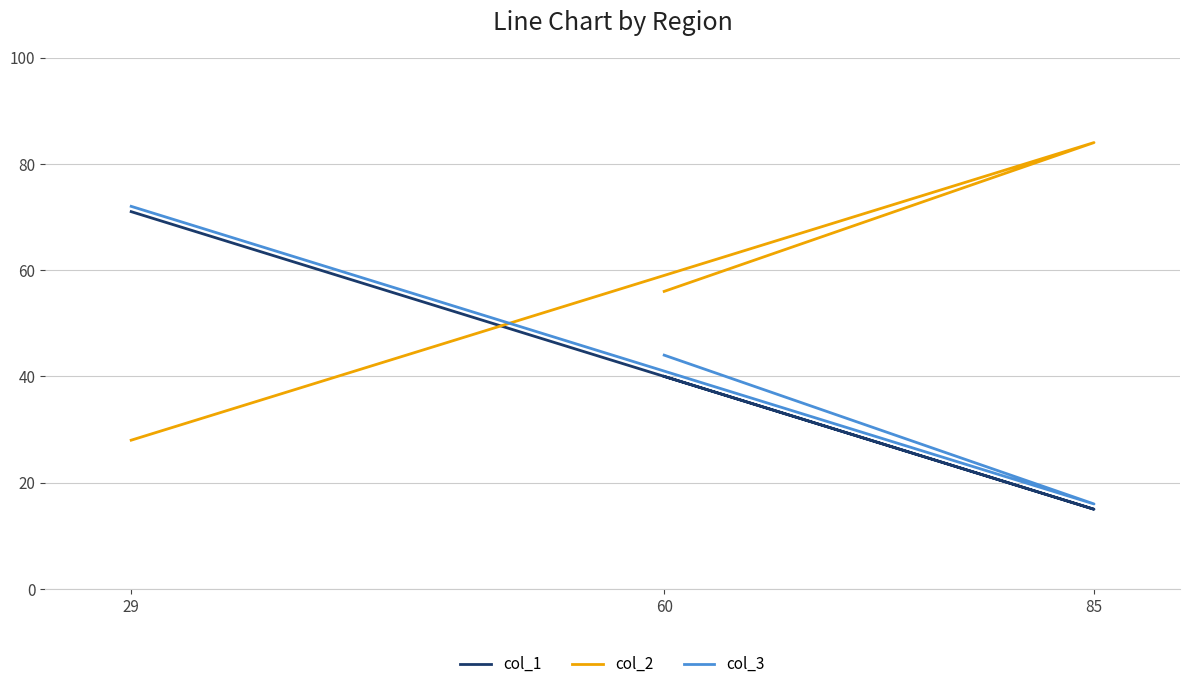

Is this an area chart (filled region under the line)?

No